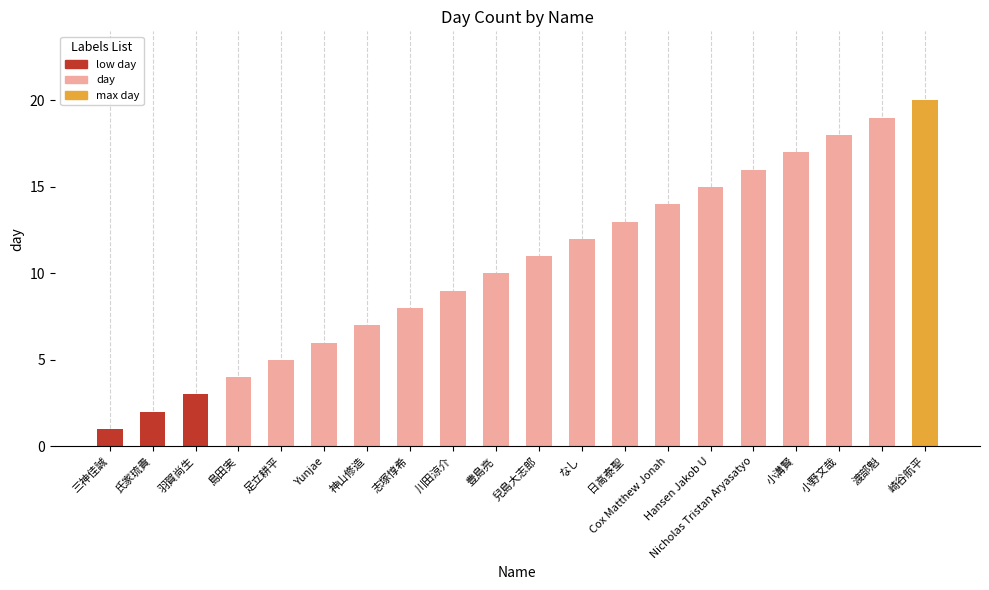

Which category has the lowest value across all series?

三神佳誠